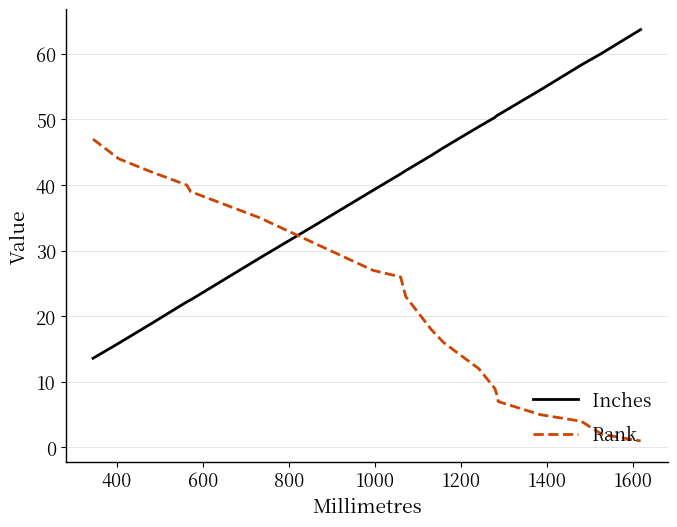

After their last crossing, which series has the higher values: Inches or Rank?

Inches